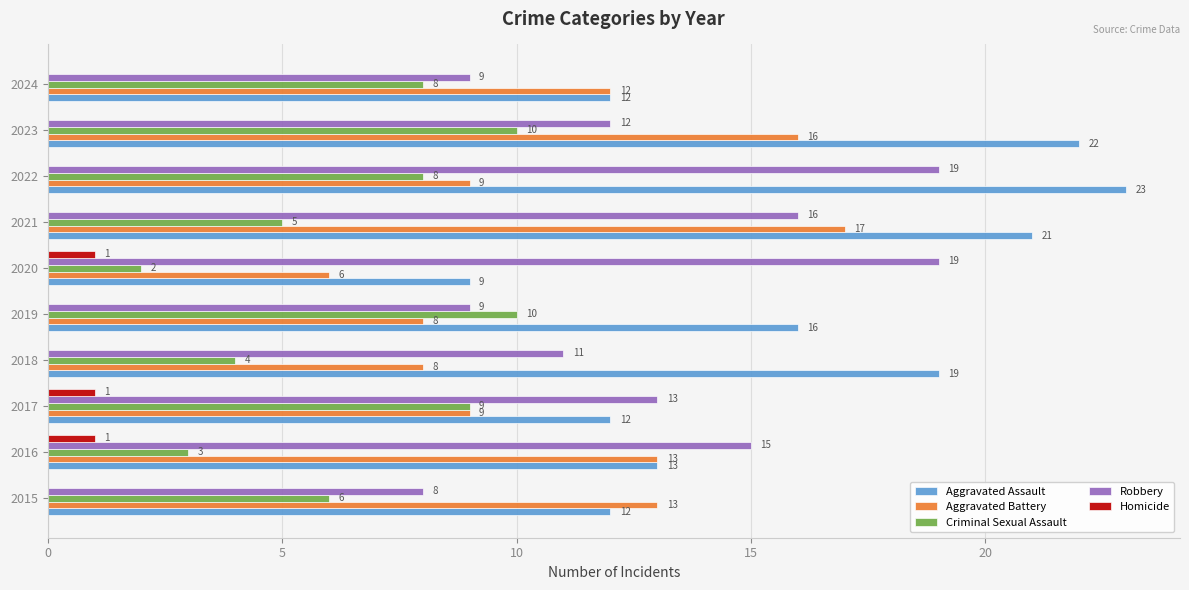

Which series has the largest total across all categories?

Aggravated Assault